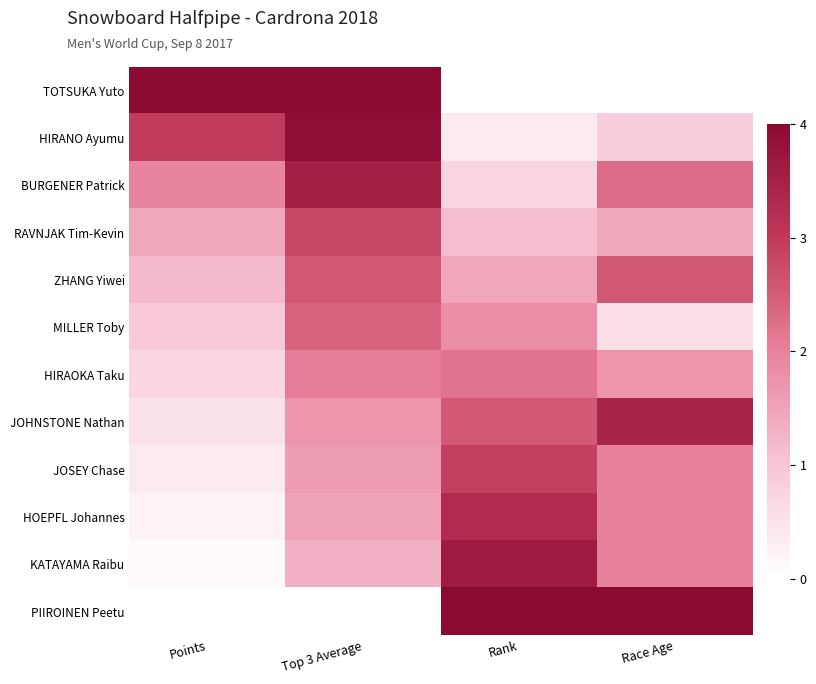

Reading left to right, list all the values displayed in this chart.

TOTSUKA Yuto: Points=1.0	Top 3 Average=1.0	Rank=0.0	Race Age=0.0
HIRANO Ayumu: Points=0.7	Top 3 Average=1.0	Rank=0.1	Race Age=0.2
BURGENER Patrick: Points=0.5	Top 3 Average=0.9	Rank=0.2	Race Age=0.6
RAVNJAK Tim-Kevin: Points=0.4	Top 3 Average=0.7	Rank=0.3	Race Age=0.4
ZHANG Yiwei: Points=0.3	Top 3 Average=0.6	Rank=0.4	Race Age=0.6
MILLER Toby: Points=0.2	Top 3 Average=0.6	Rank=0.5	Race Age=0.1
HIRAOKA Taku: Points=0.2	Top 3 Average=0.5	Rank=0.5	Race Age=0.4
JOHNSTONE Nathan: Points=0.1	Top 3 Average=0.4	Rank=0.6	Race Age=0.9
JOSEY Chase: Points=0.1	Top 3 Average=0.4	Rank=0.7	Race Age=0.5
HOEPFL Johannes: Points=0.1	Top 3 Average=0.4	Rank=0.8	Race Age=0.5
KATAYAMA Raibu: Points=0.0	Top 3 Average=0.3	Rank=0.9	Race Age=0.5
PIIROINEN Peetu: Points=0.0	Top 3 Average=0.0	Rank=1.0	Race Age=1.0